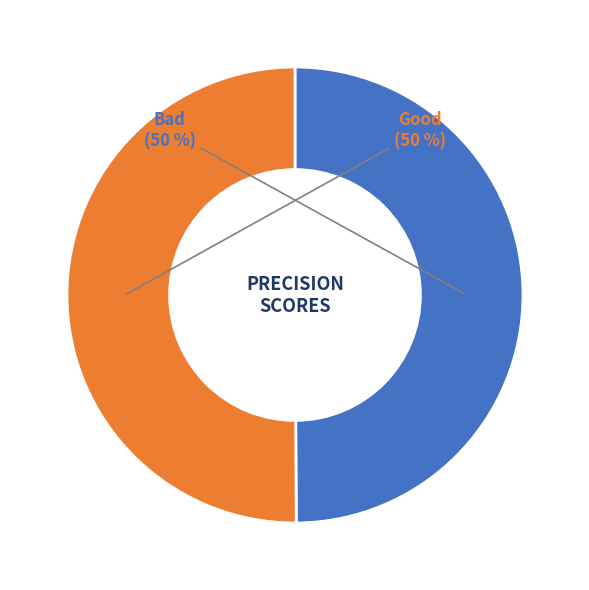

What percentage is the Good slice, to the nearest percent?

50%